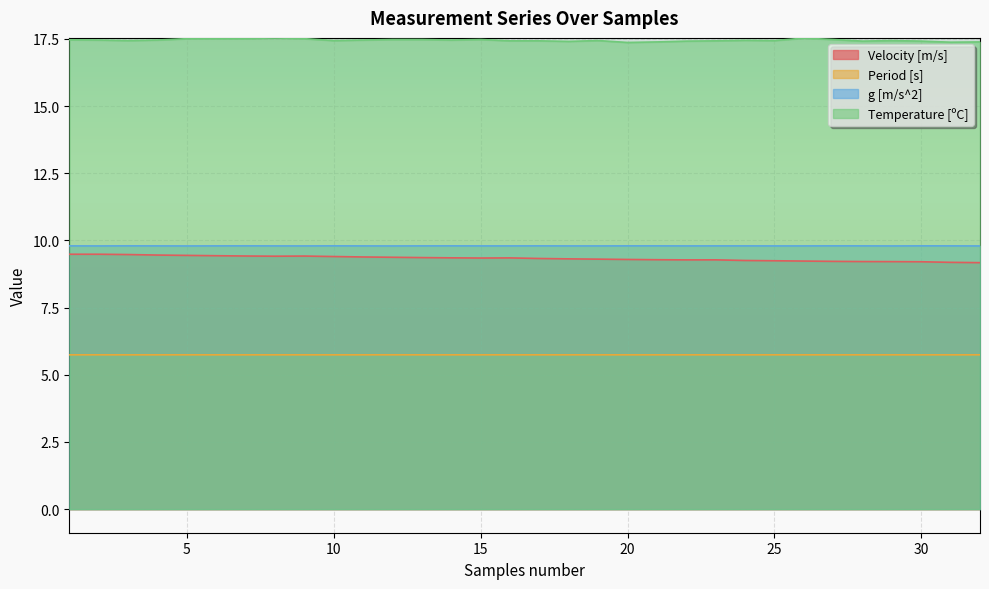

True or false: Velocity [m/s] and Temperature [ºC] cross at least once.

False